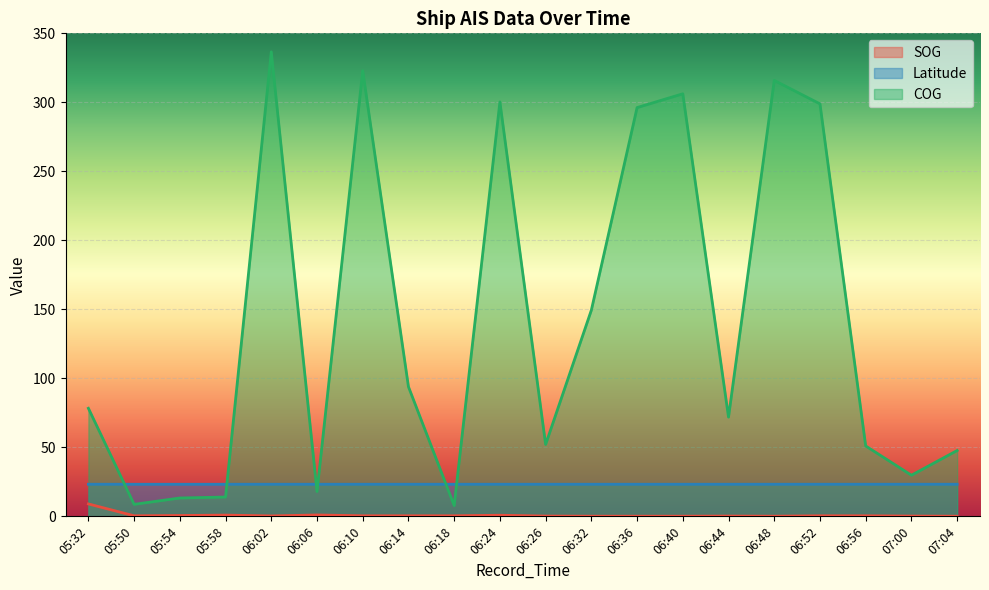

What is the difference between the COG values at 05:54 and 06:02?

323.3